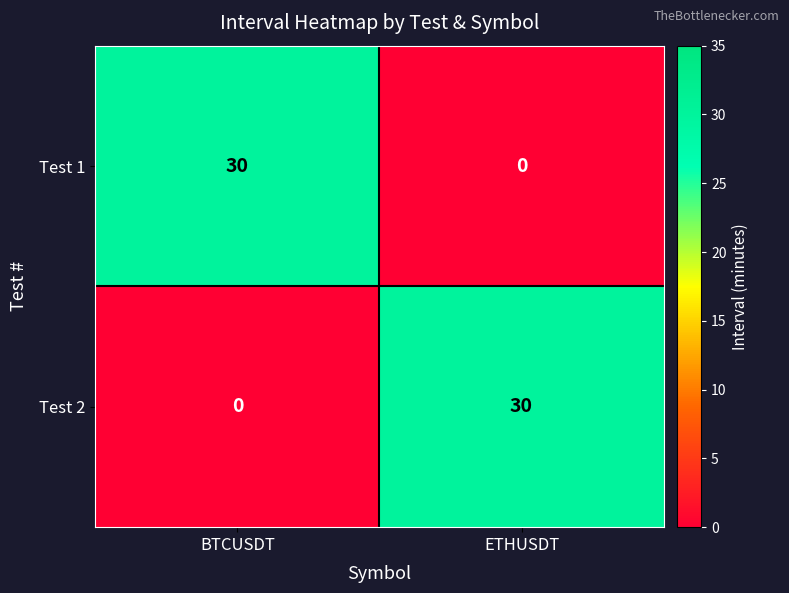

The Test 1 series shows 30 at BTCUSDT. True or false?

True